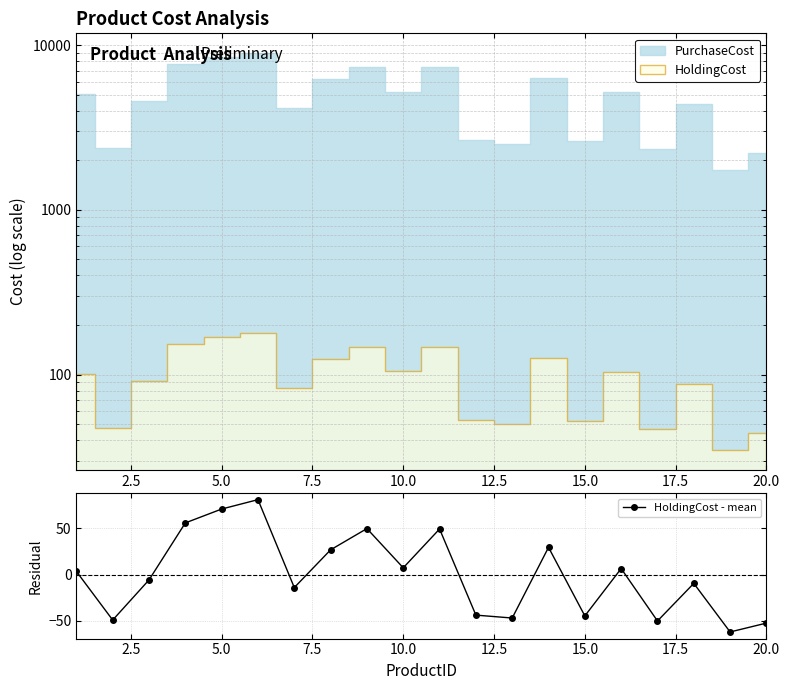

What is the difference between the maximum and second lowest values?

134.1